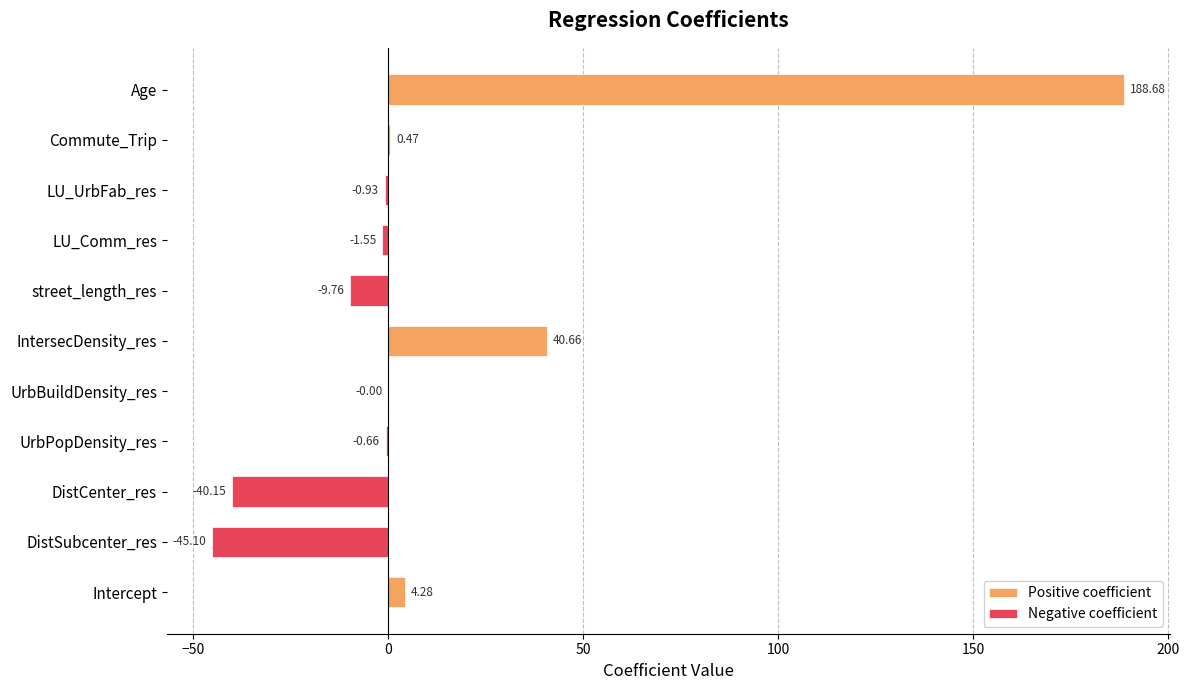

List the series in order of their peak value, highest first.

Positive coefficient, Negative coefficient